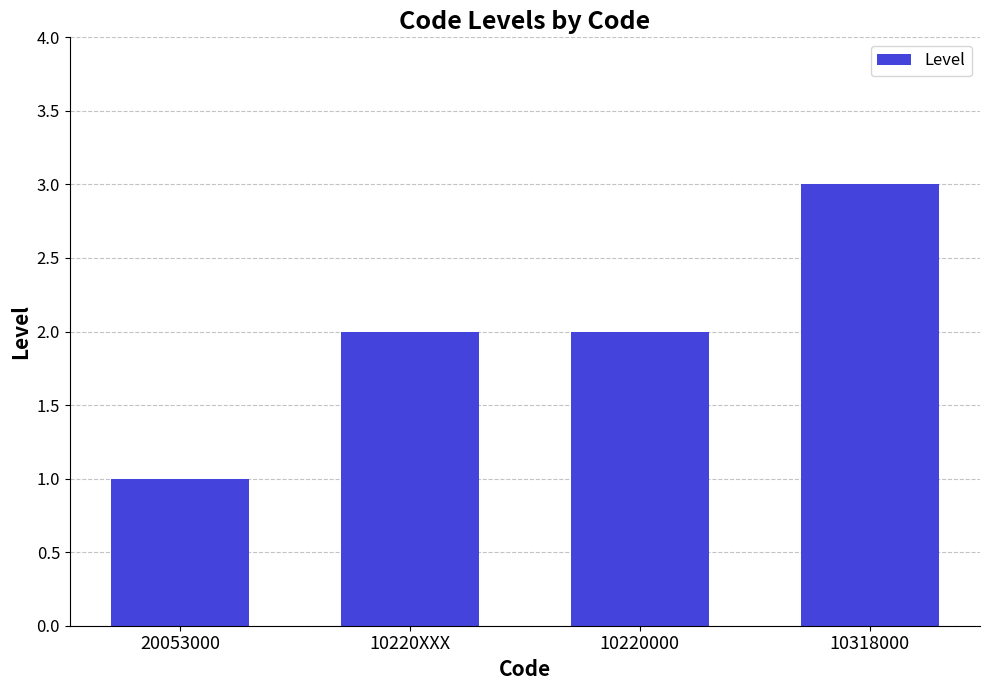

Approximately how many times larger is the value at 10220000 compared to 20053000?

2.0